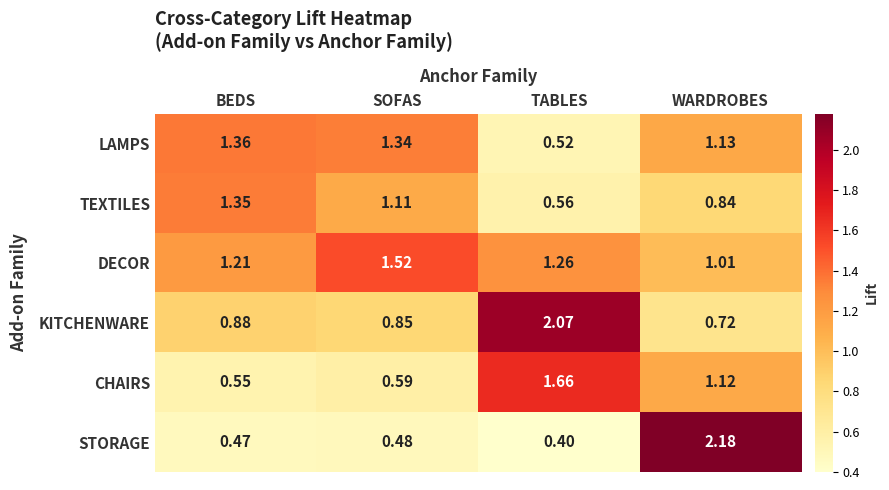

Where does the CHAIRS series first go above 1?

TABLES